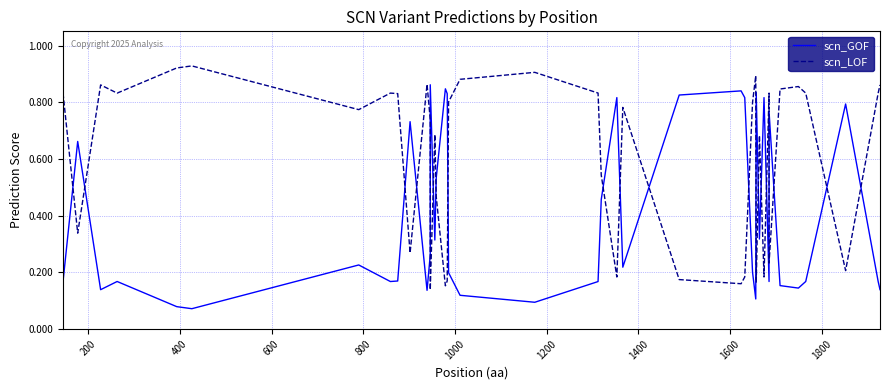

The scn_LOF series shows 0.4 at 1600. True or false?

False